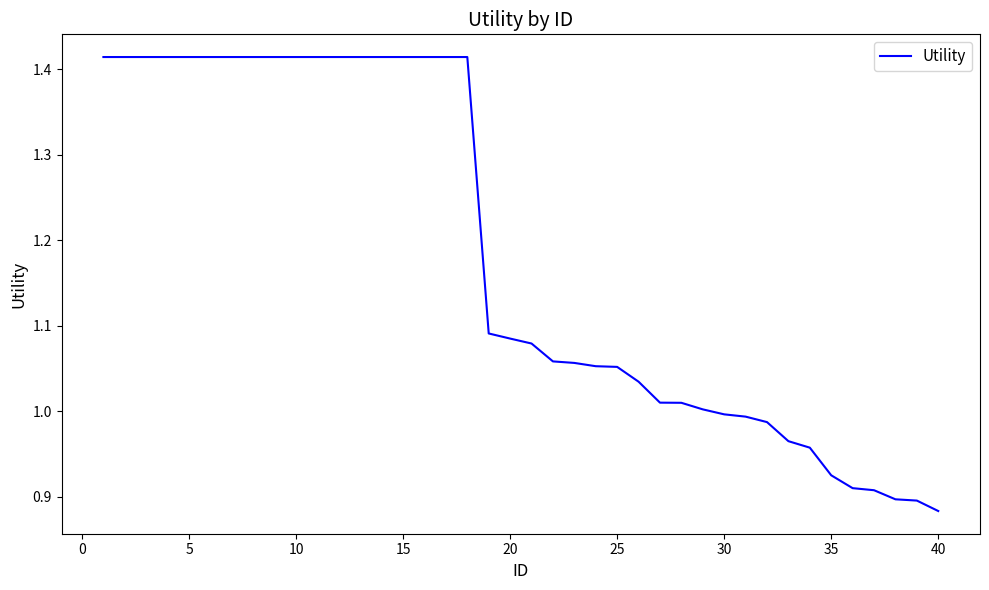

What is the minimum value shown in the chart?

0.9